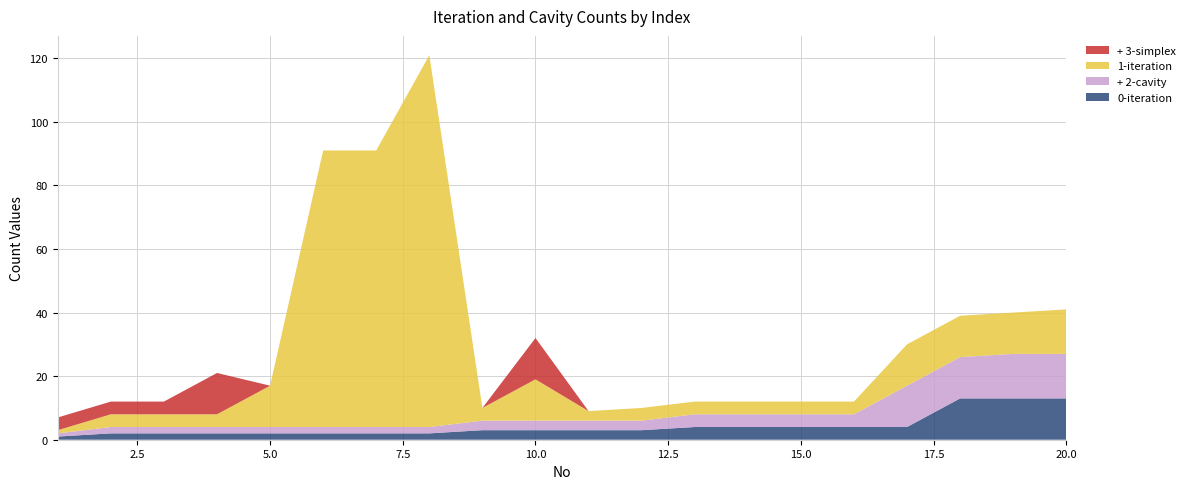

Reading left to right, transcribe all the data shown in this chart.

0-iteration: 1	2	2	2	2	2	2	2	3	3	3	3	4	4	4	4	4	13	13	13
+ 2-cavity: 1	2	2	2	2	2	2	2	3	3	3	3	4	4	4	4	13	13	14	14
1-iteration: 1	4	4	4	13	87	87	117	4	13	3	4	4	4	4	4	13	13	13	14
+ 3-simplex: 4	4	4	13	0	0	0	0	0	13	0	0	0	0	0	0	0	0	0	0